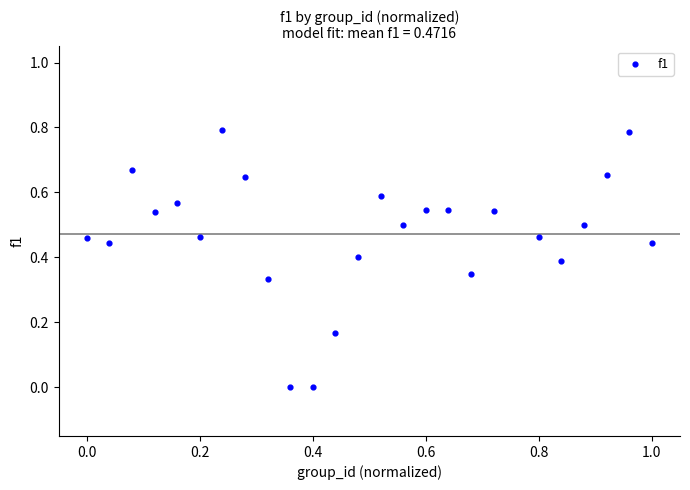

What is the range of X values (max minus min)?

1.0